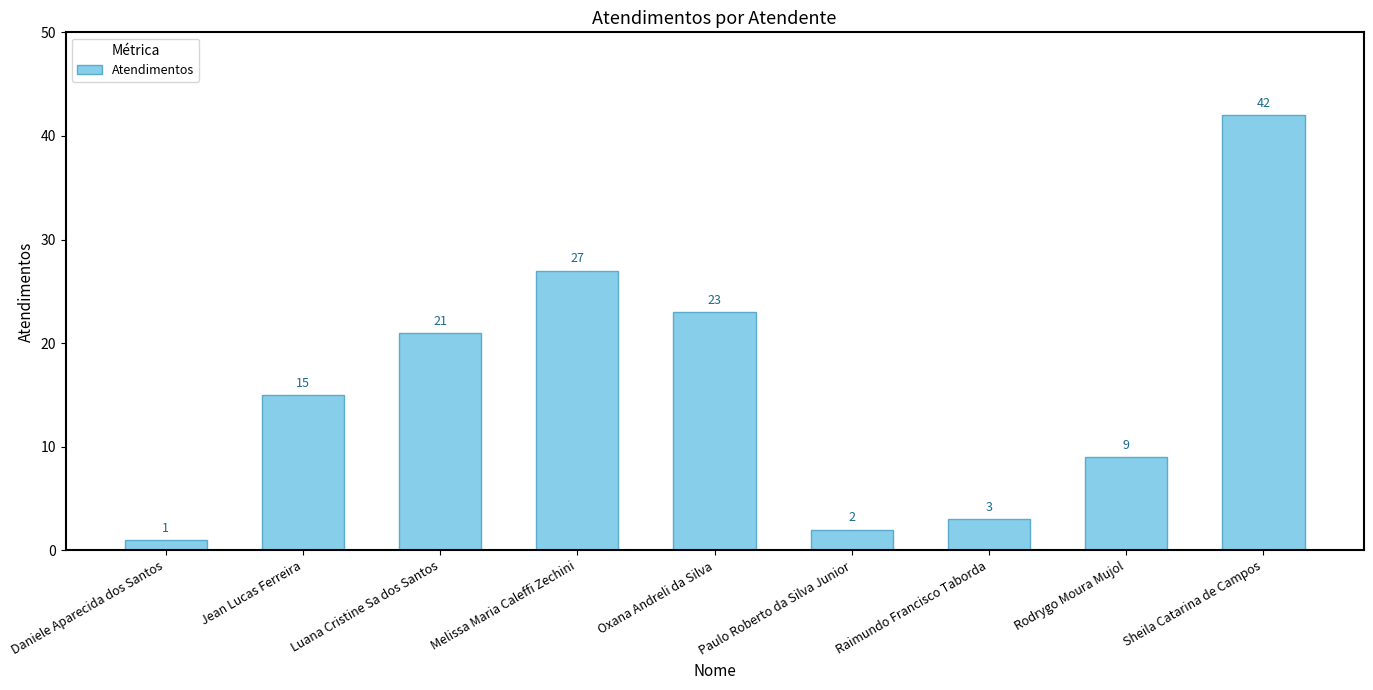

How many series are shown in this chart?

1